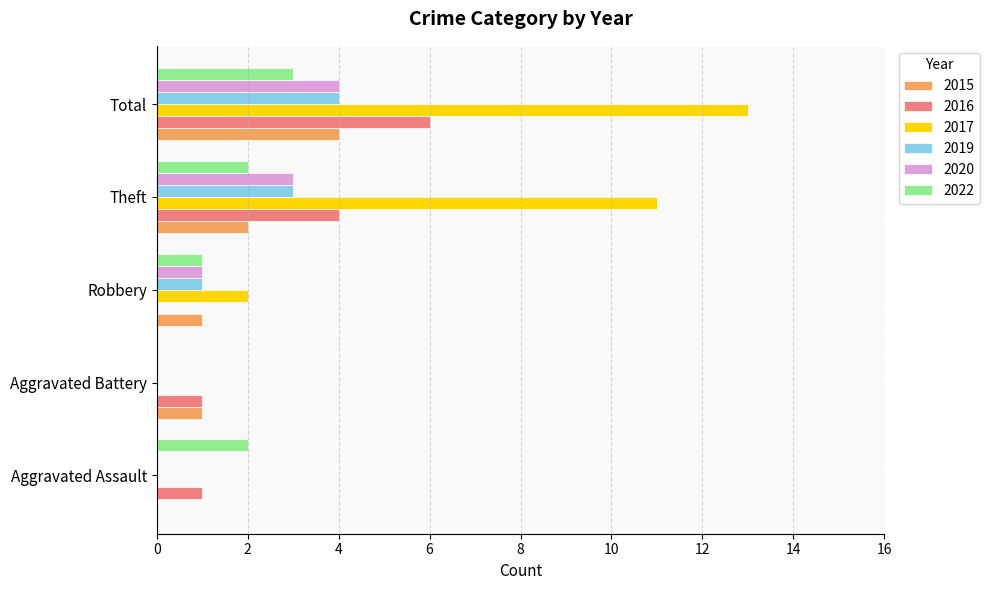

Which series has the largest total across all categories?

2017